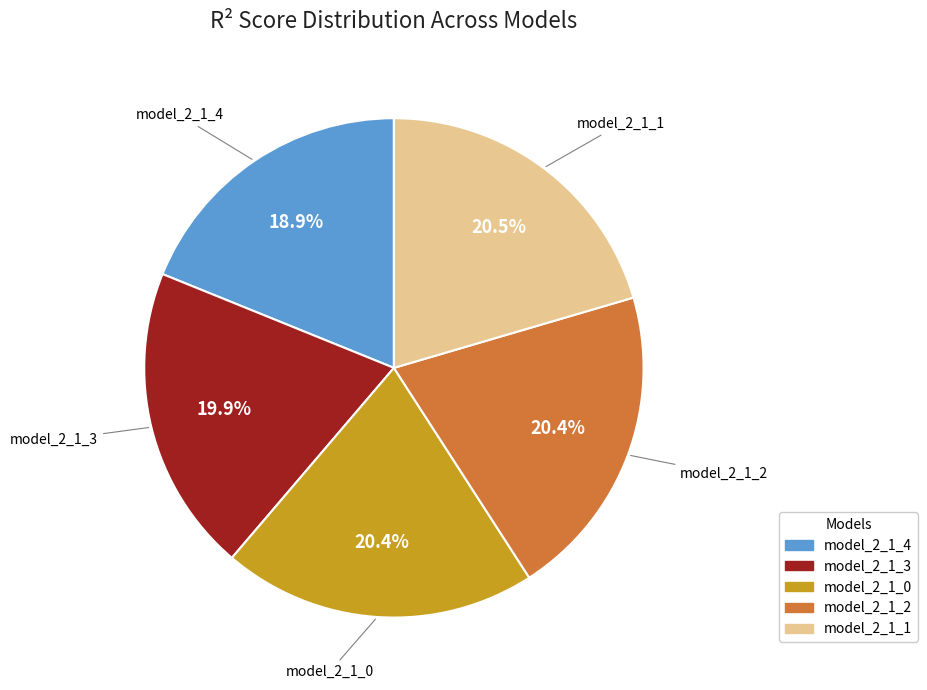

Count the number of slices in the pie.

5